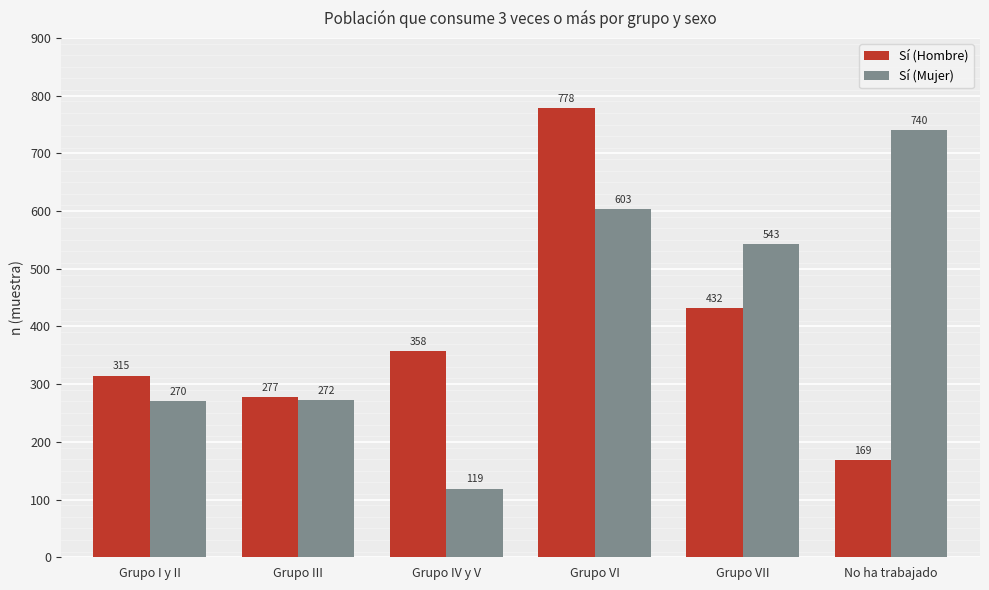

What are all the series names shown in the legend?

Sí (Hombre), Sí (Mujer)